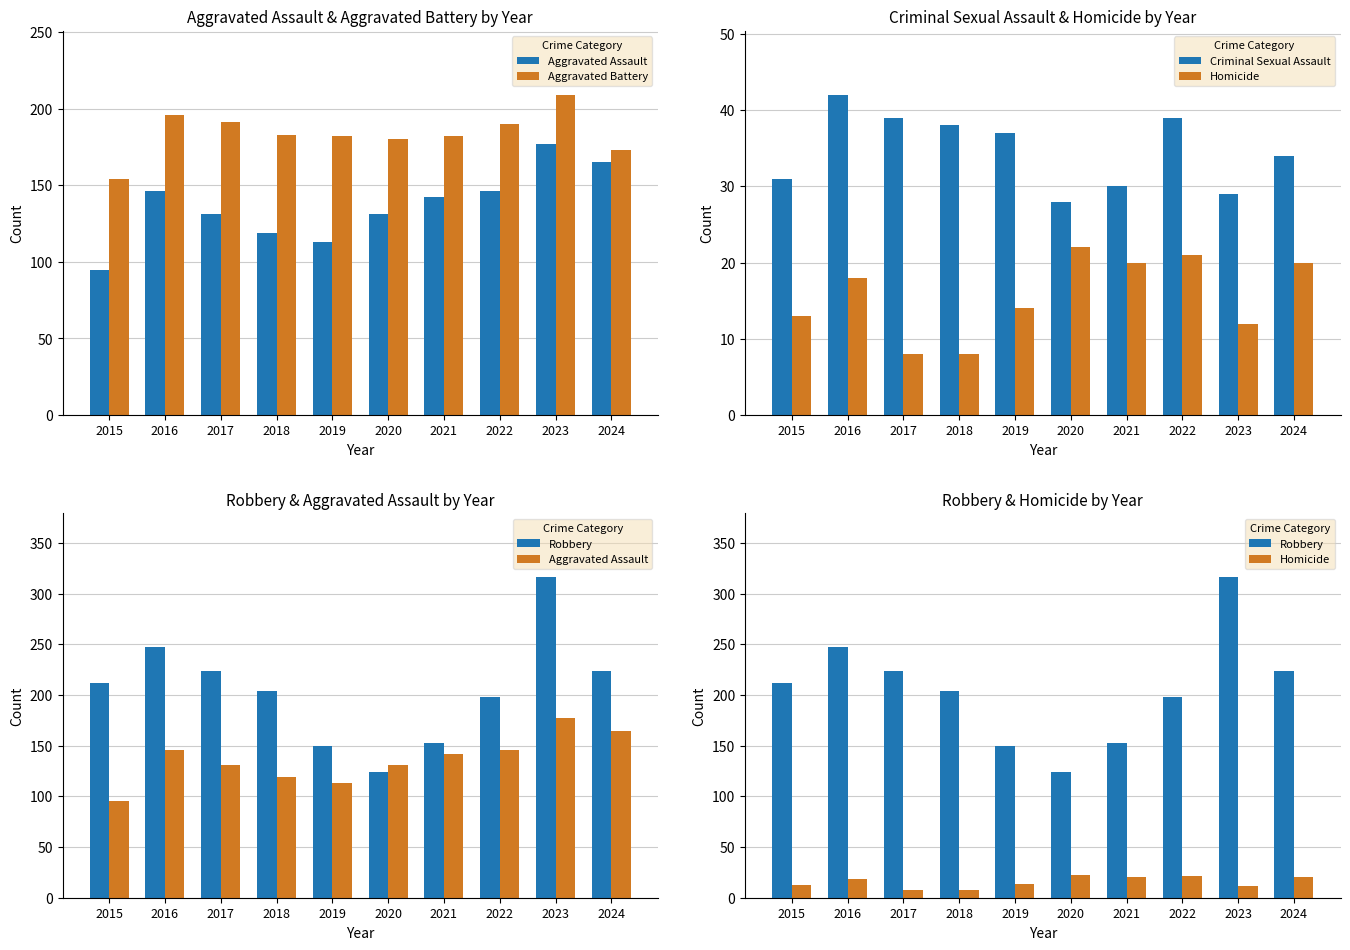

How many groups of bars are there?

10